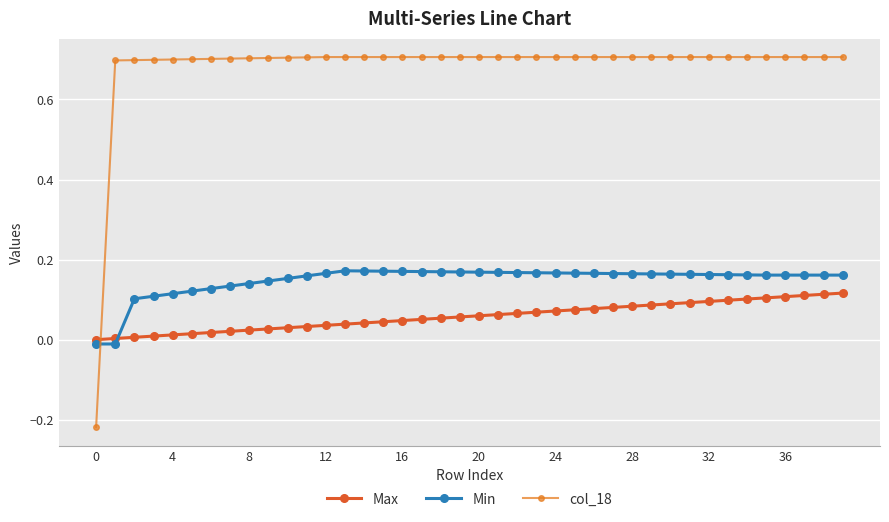

What is the maximum value for Min?

0.2